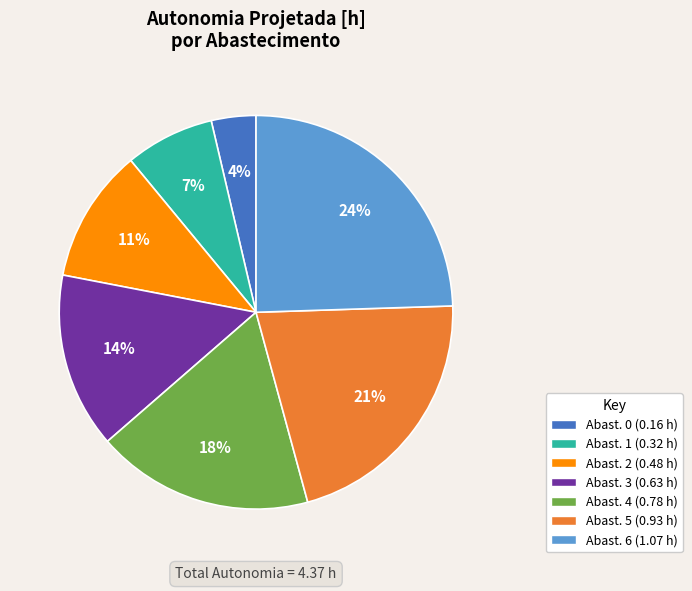

To the nearest percent, what is the average slice percentage?

14%